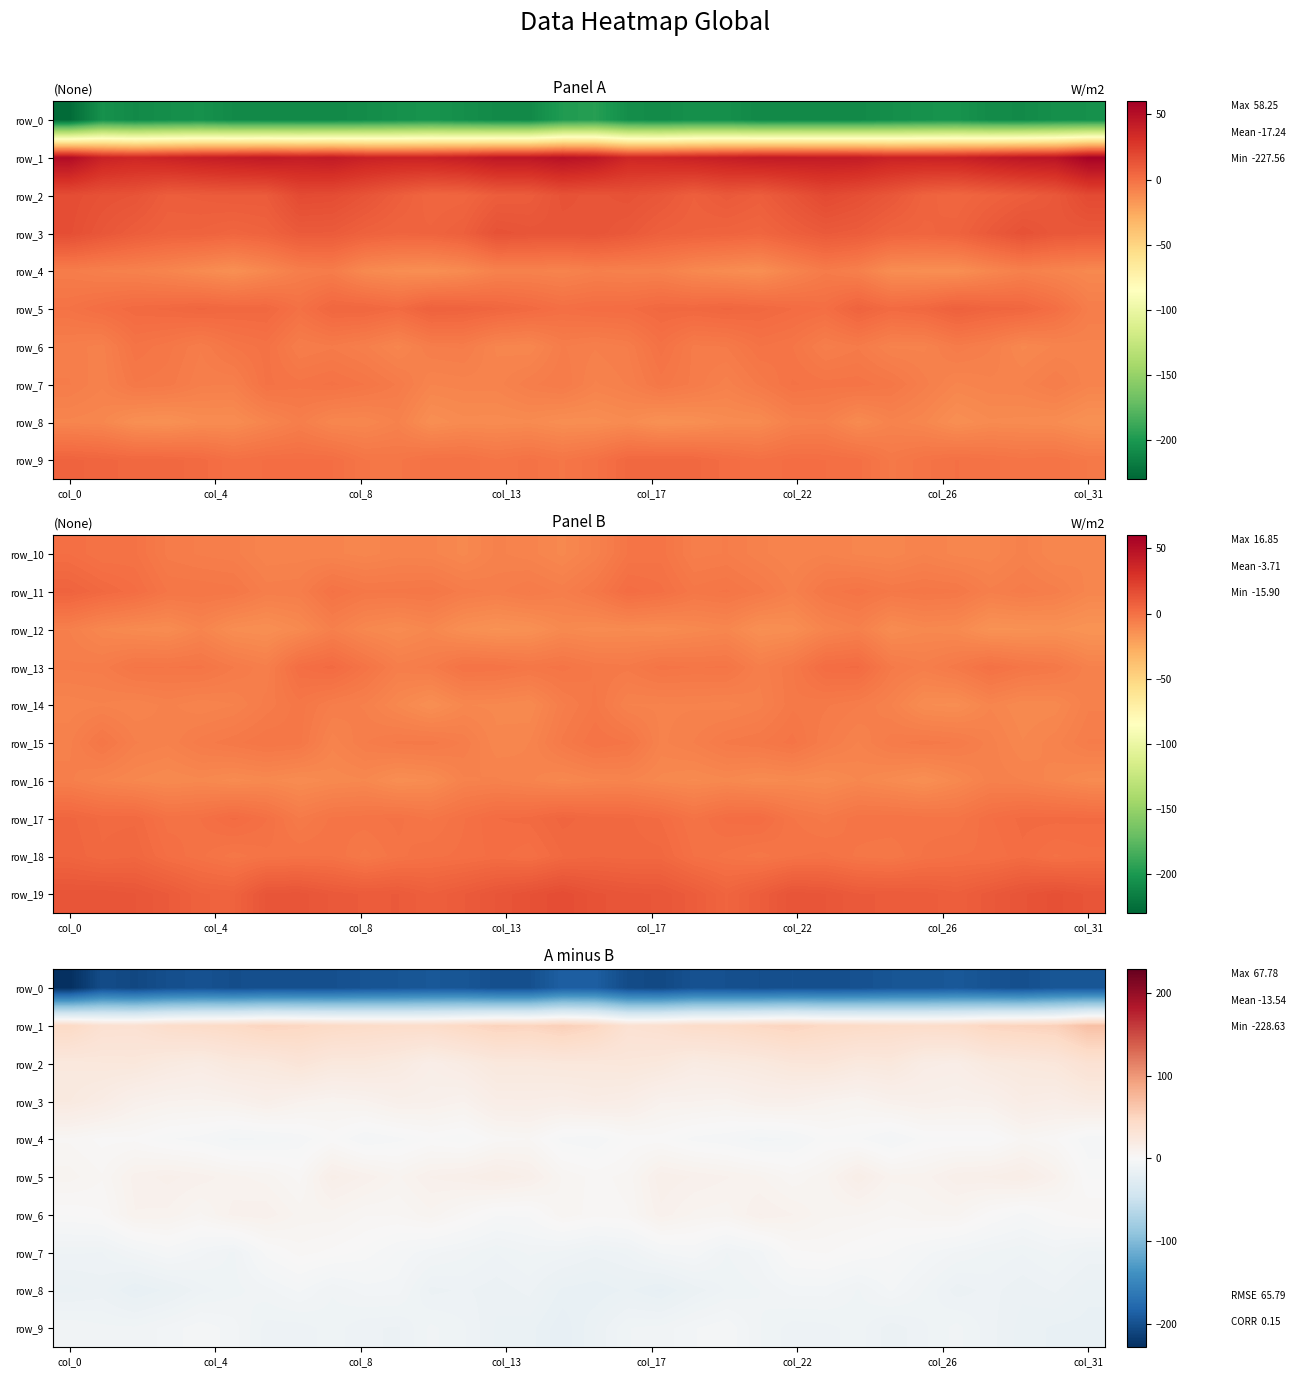

At which category is the sum across all series the highest?

col_31